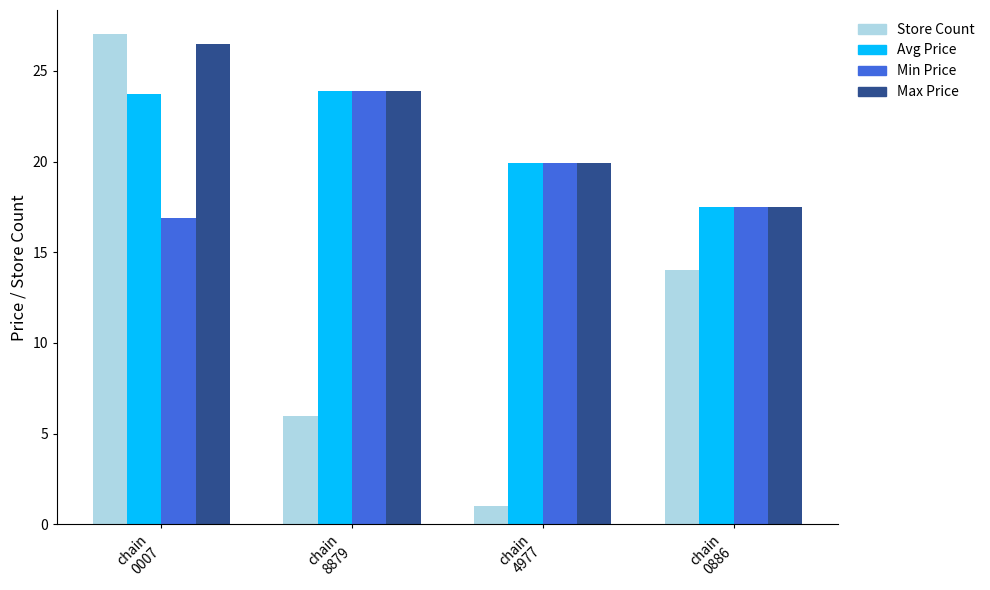

How many data points does each series have?

4